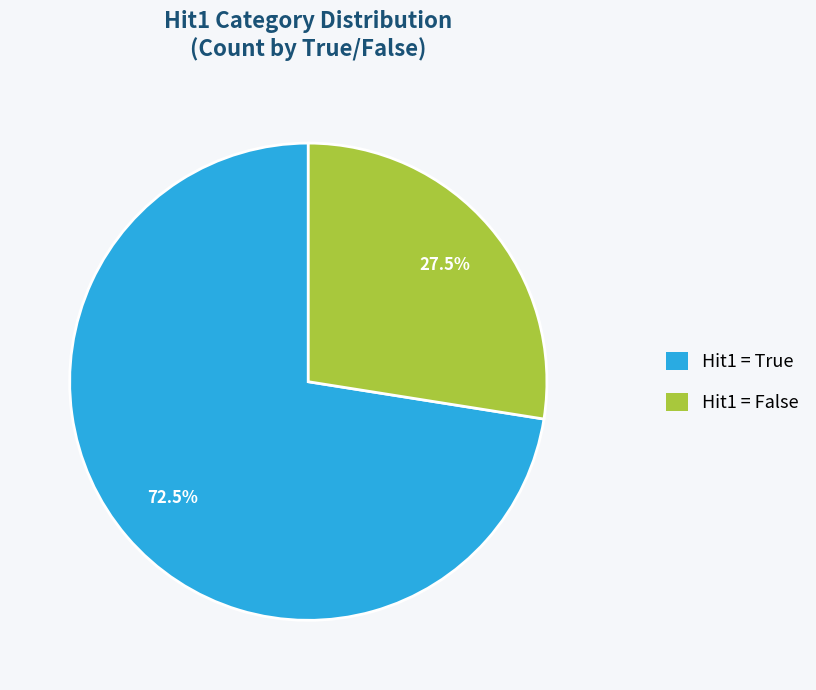

Which slice is the smallest?

Hit1 = False